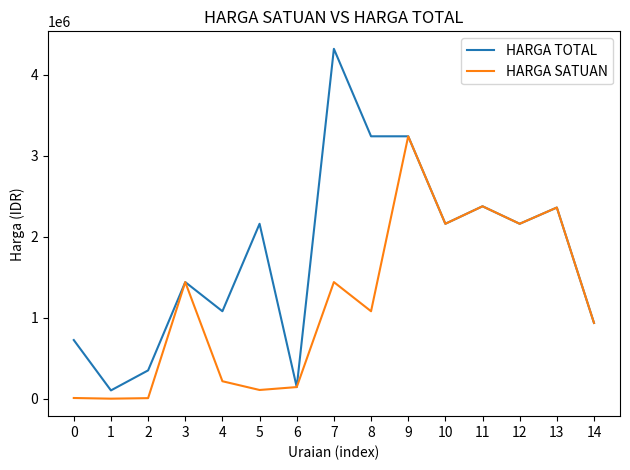

The value of HARGA SATUAN at 13 is 2360520.0. True or false?

True